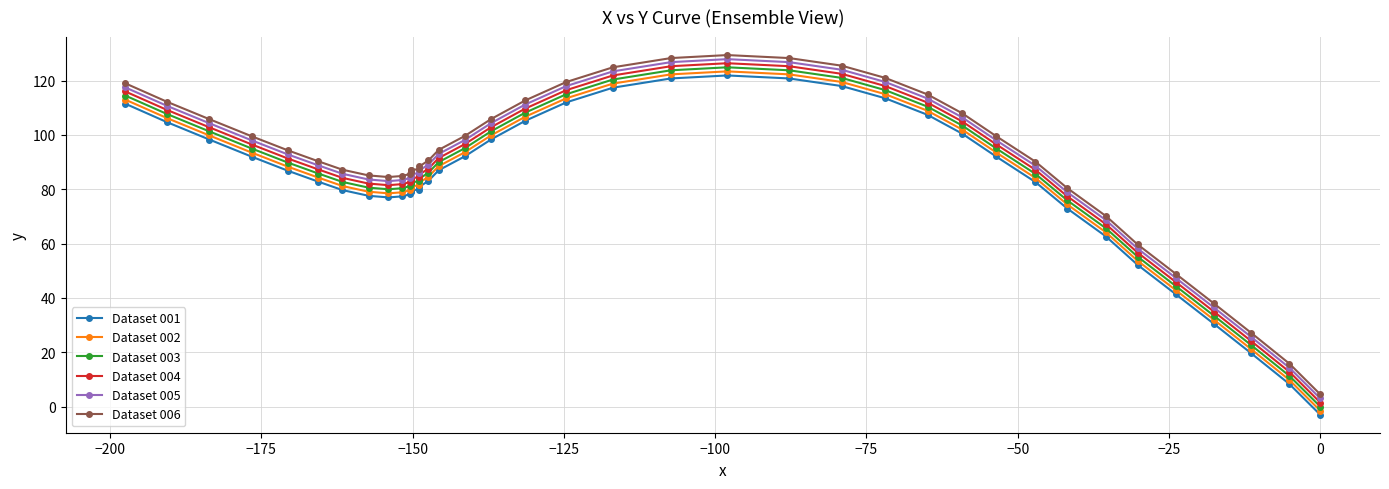

True or false: Dataset 002 and Dataset 001 cross at least once.

False